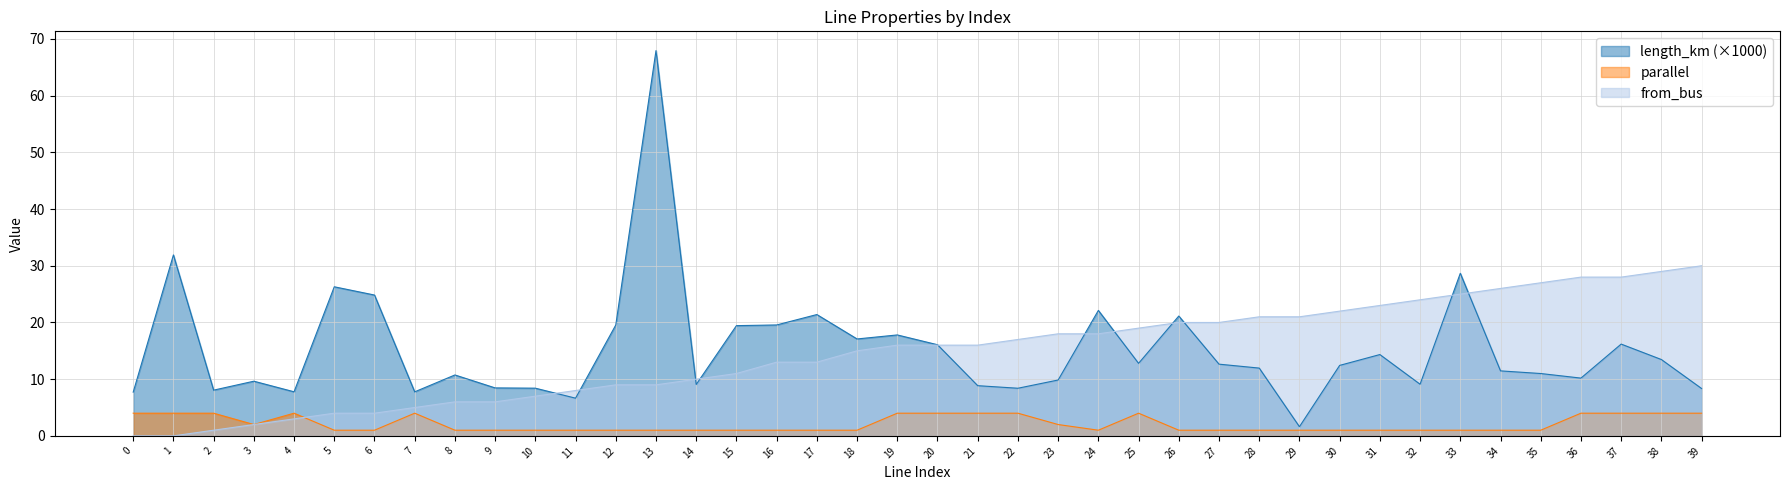

What is the spread (max minus min) of values at 25?

15.0